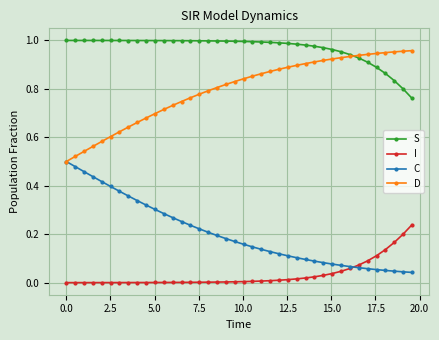

What is the sum of all C values?

8.2